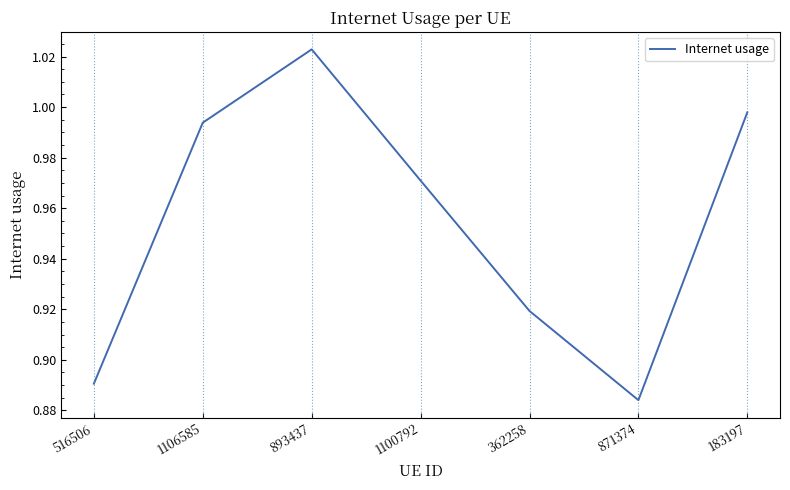

What position from the left is 362258?

5